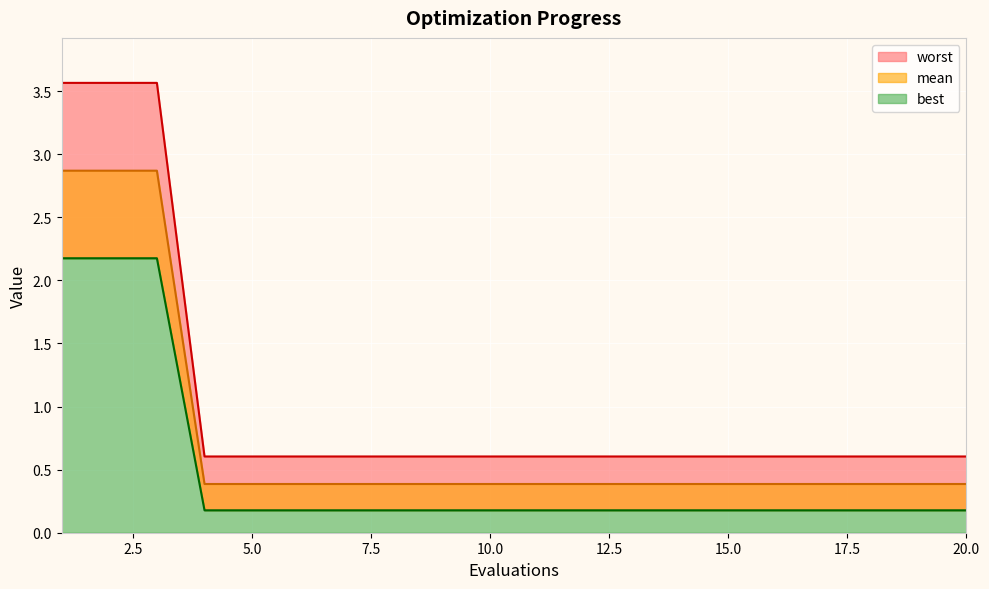

What is the maximum value shown in the chart?

3.6